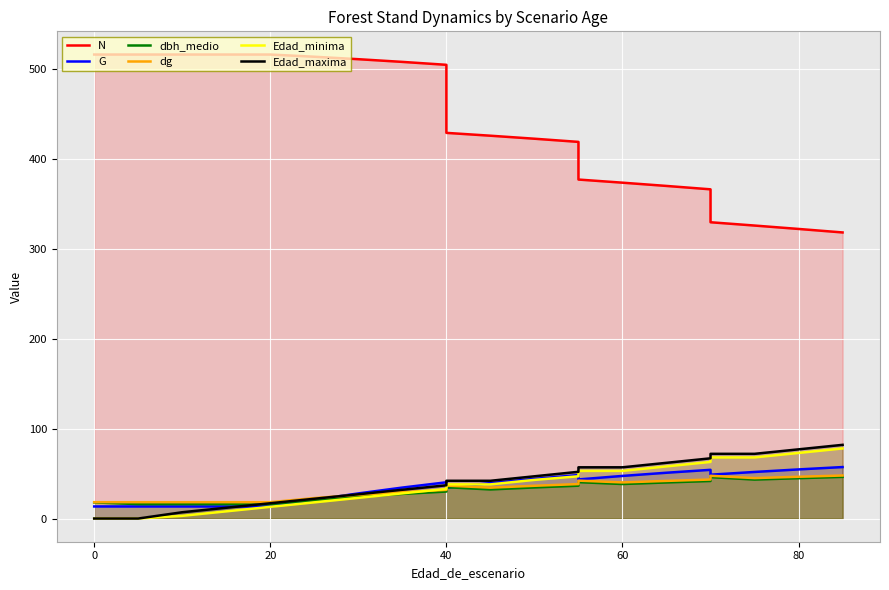

What is the minimum value for N?

318.4